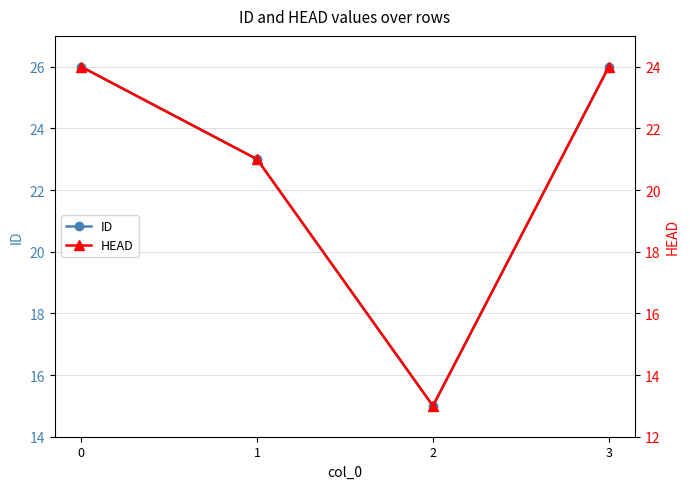

How many data points does each series have?

4